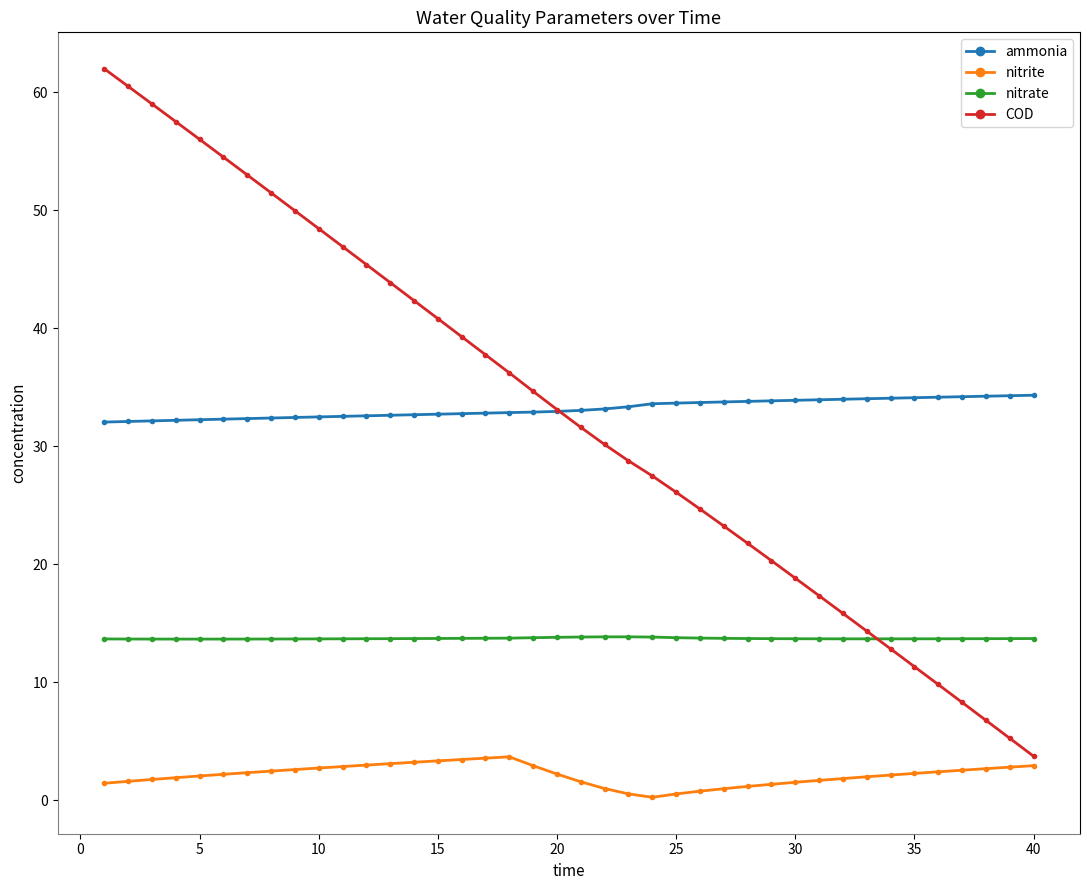

What is the value of the ammonia point at the 6th from the left?

32.3